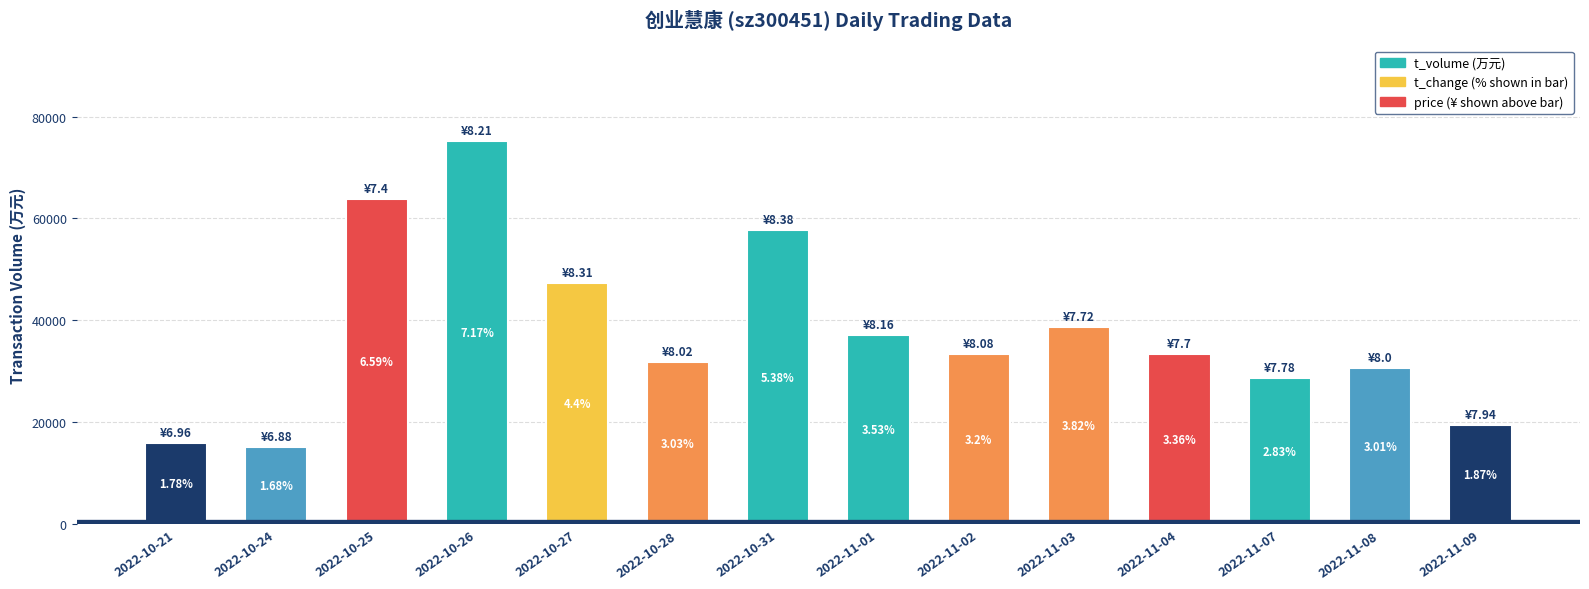

What is the value of the 13th bar from the left?

30683